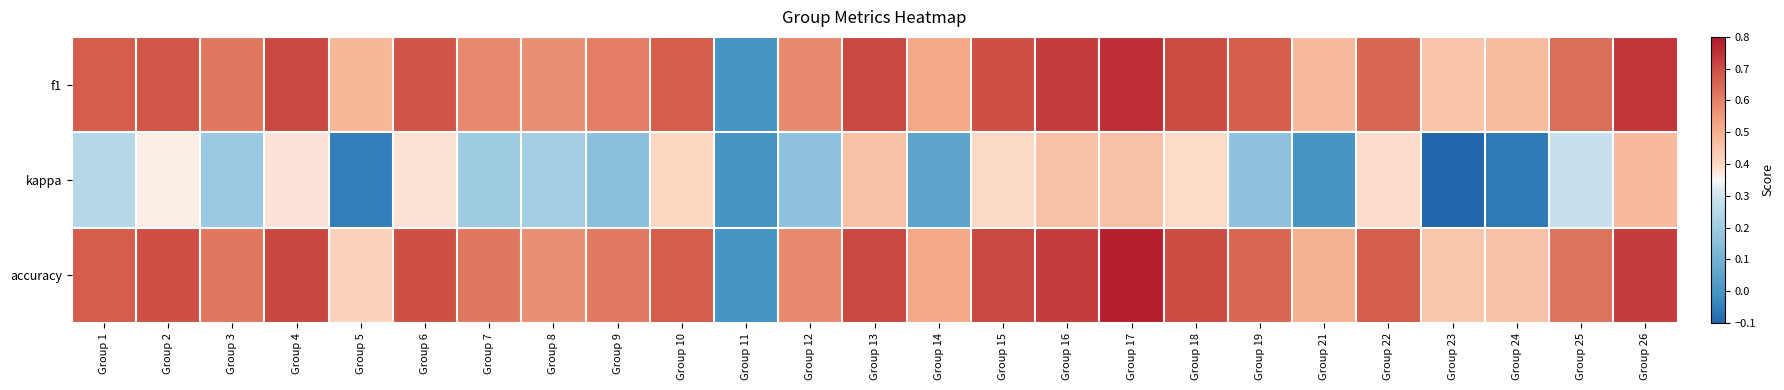

List the series in order of their peak value, highest first.

accuracy, f1, kappa